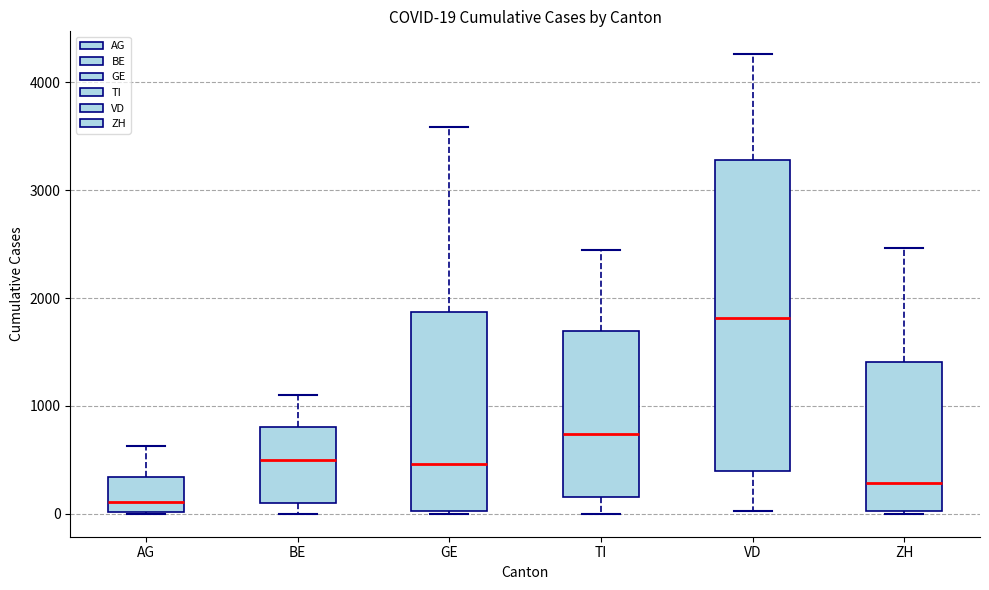

Comparing the boxes themselves (not the whiskers), which one is the tallest?

VD